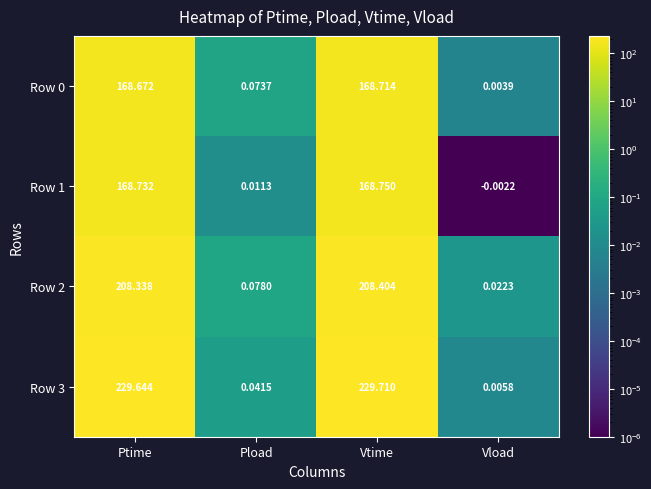

Where does the Row 1 series first go above 168?

Ptime